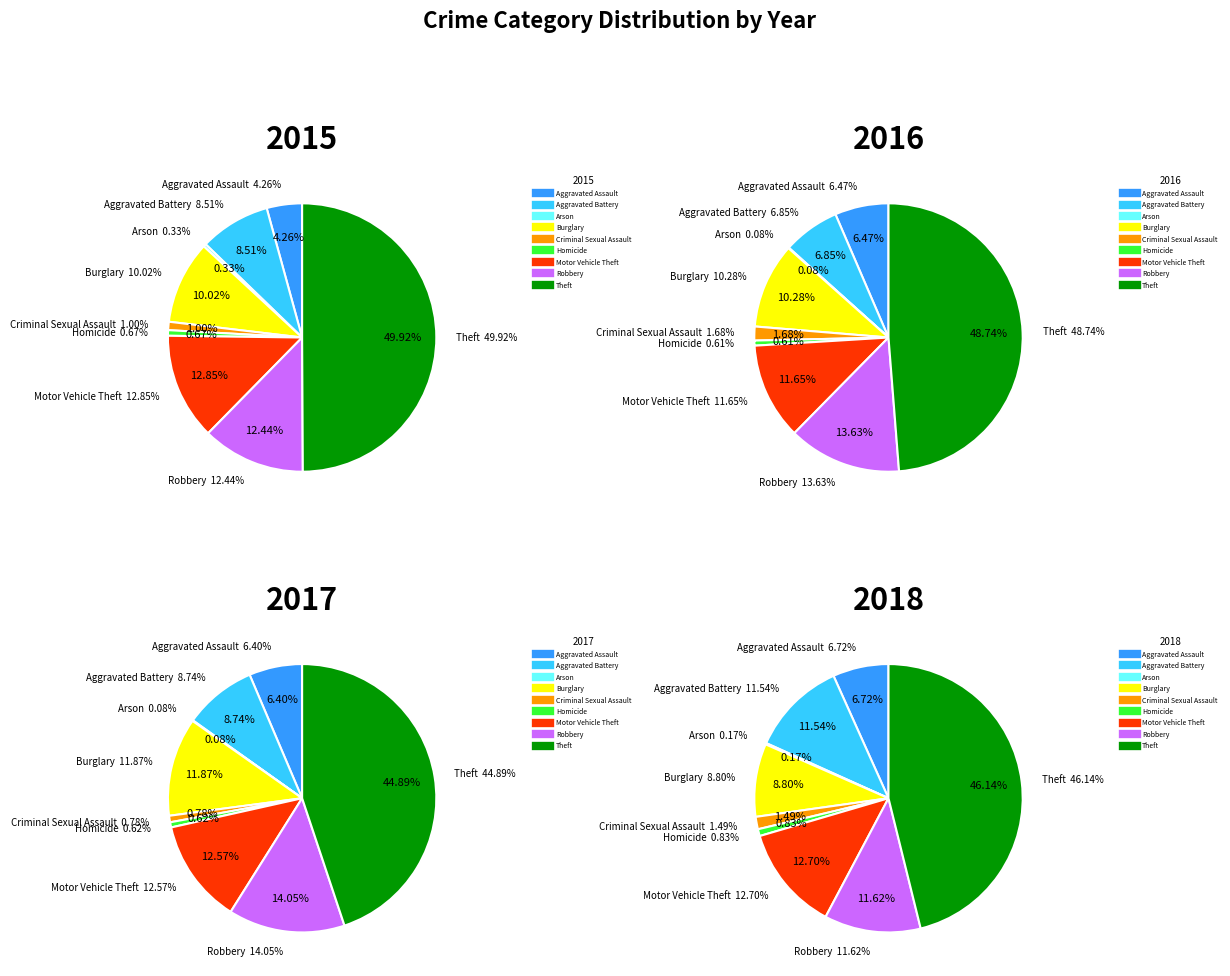

Is there a majority slice in this chart?

No